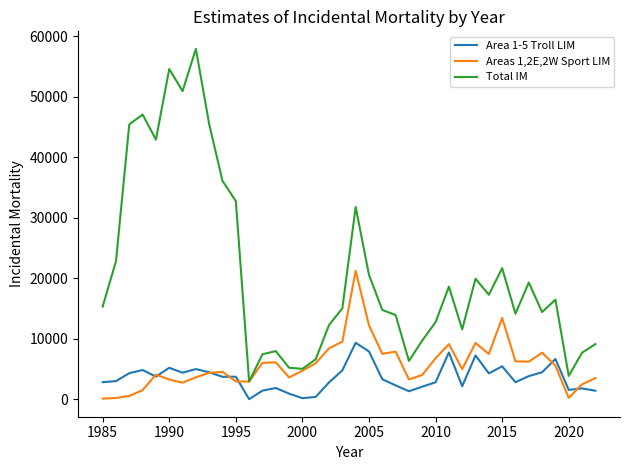

Which series has the largest range (max minus min)?

Total IM